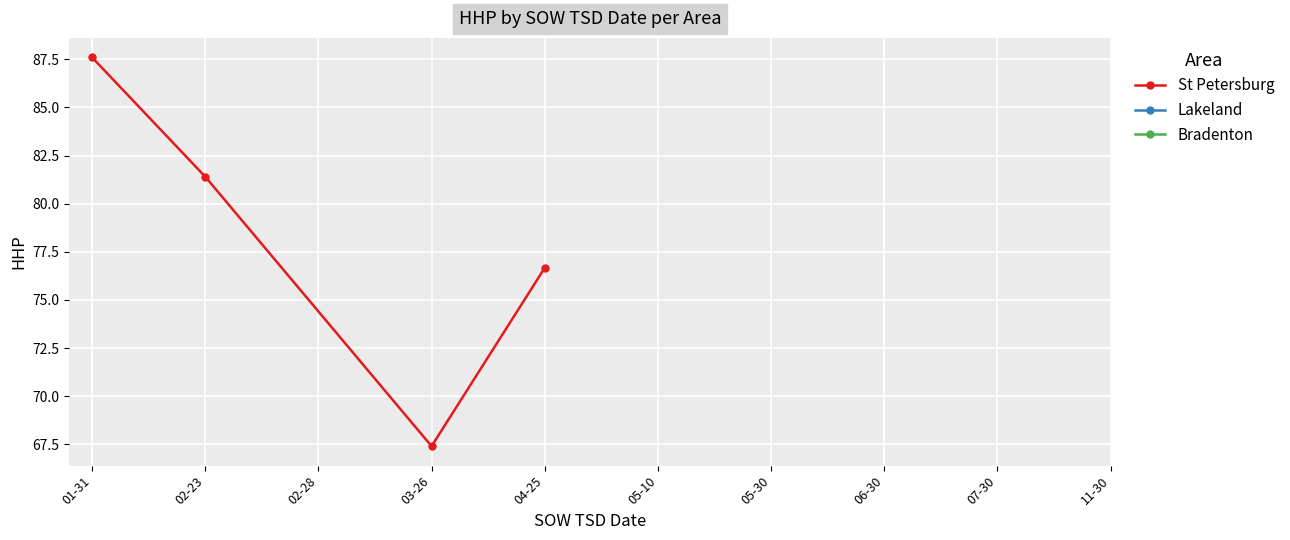

What is the sum of all values?

313.1